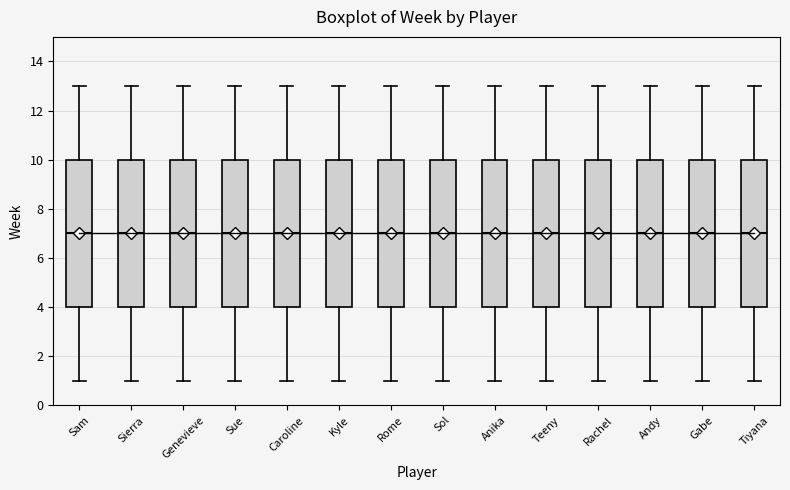

Where is the upper edge of the box for Sam on the y-axis? The values are not printed on the chart, so give them approximately, as read against the axis.

10